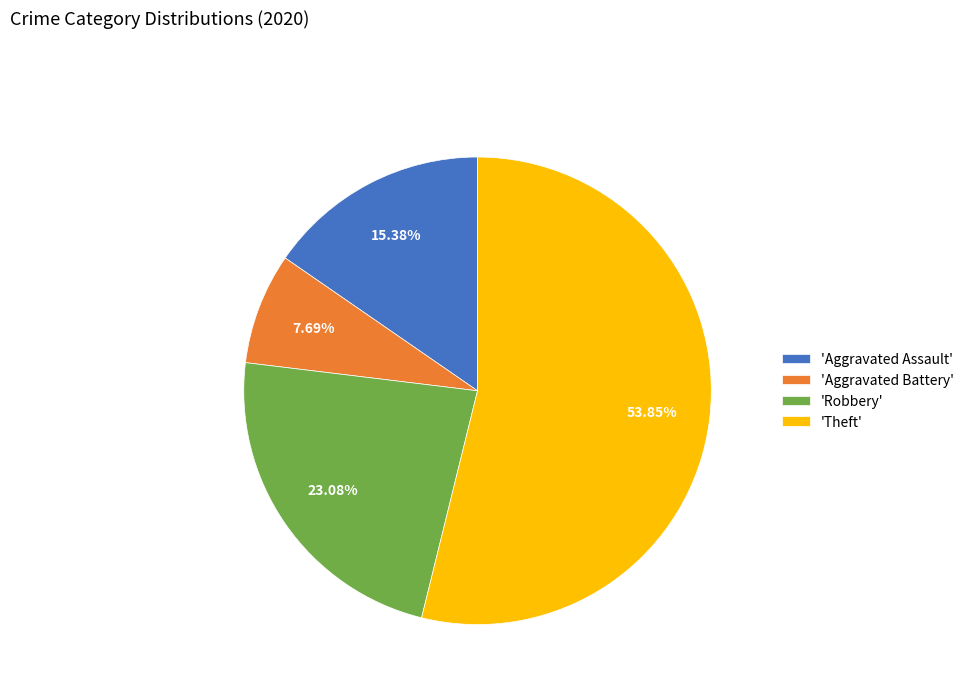

How many segments does this pie chart have?

4